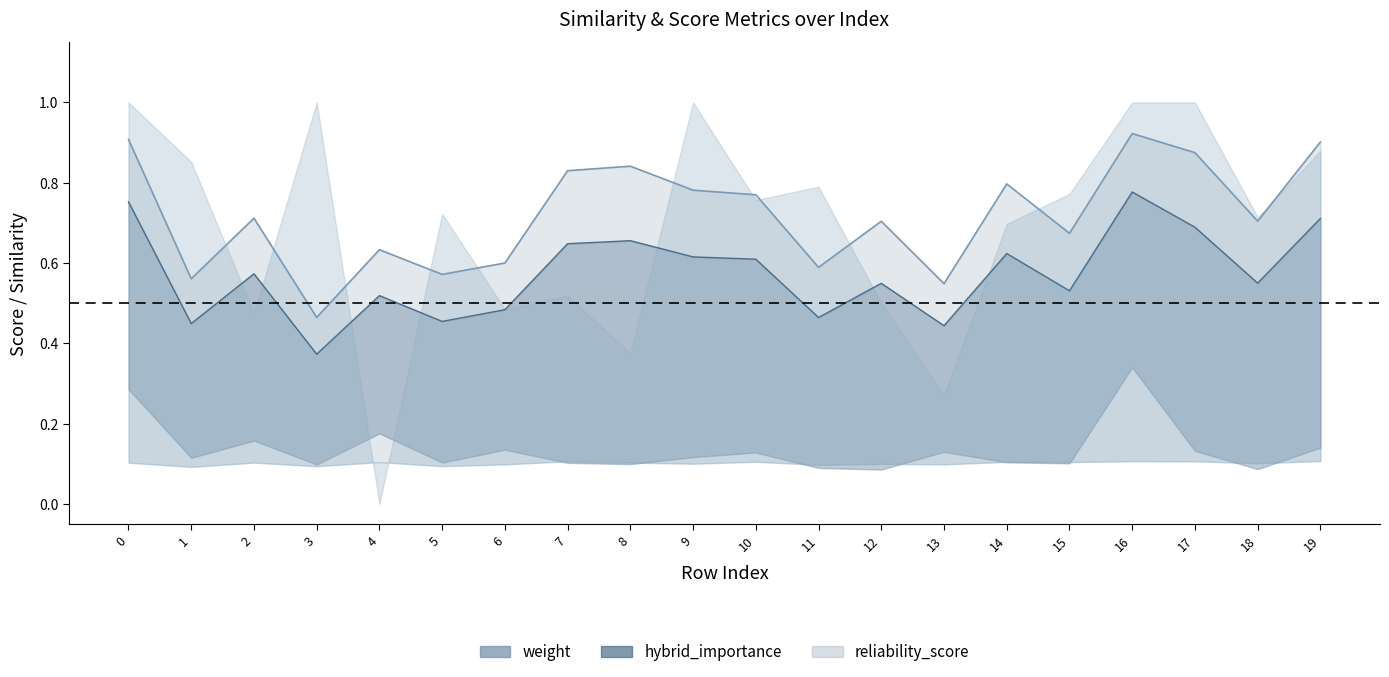

Reading left to right, list all the values displayed in this chart.

weight_line: 0.9	0.6	0.7	0.5	0.6	0.6	0.6	0.8	0.8	0.8	0.8	0.6	0.7	0.5	0.8	0.7	0.9	0.9	0.7	0.9
hybrid_importance_line: 0.8	0.4	0.6	0.4	0.5	0.5	0.5	0.6	0.7	0.6	0.6	0.5	0.5	0.4	0.6	0.5	0.8	0.7	0.6	0.7